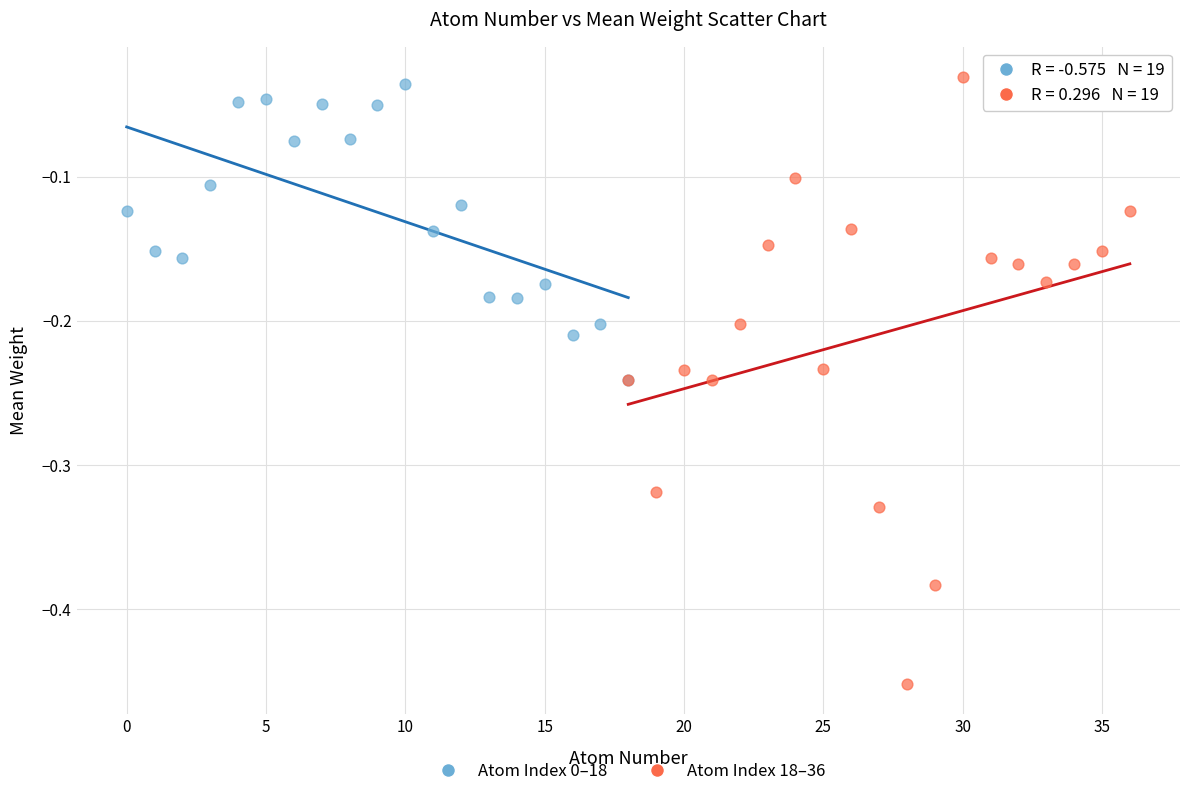

Which series reaches the maximum Y coordinate?

Atom Index 18–36